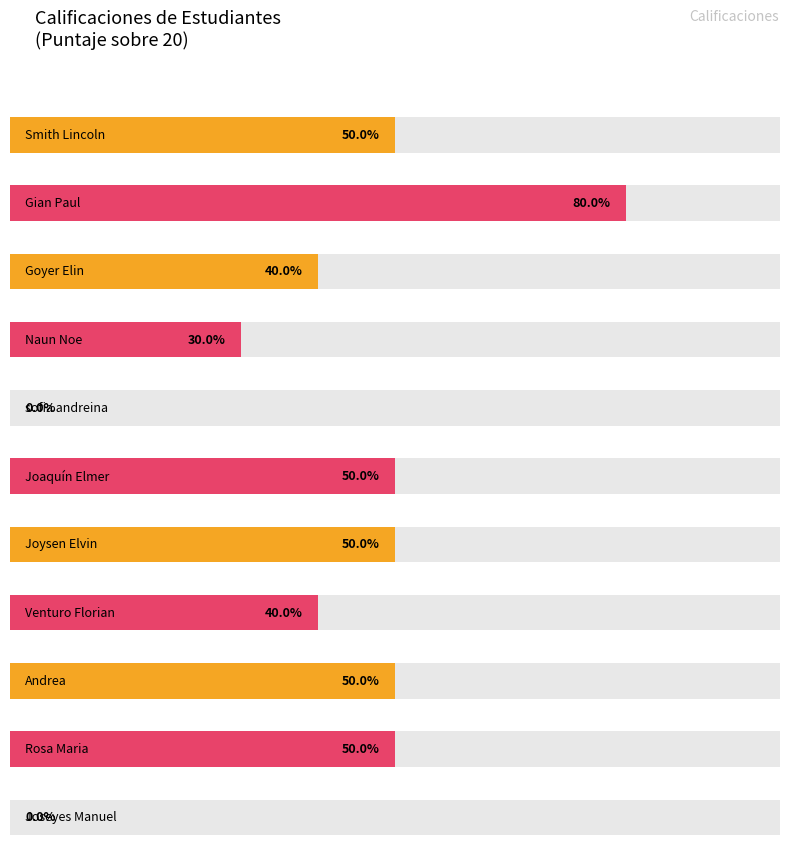

What is the change in value from Goyer Elin to Andrea?

+2